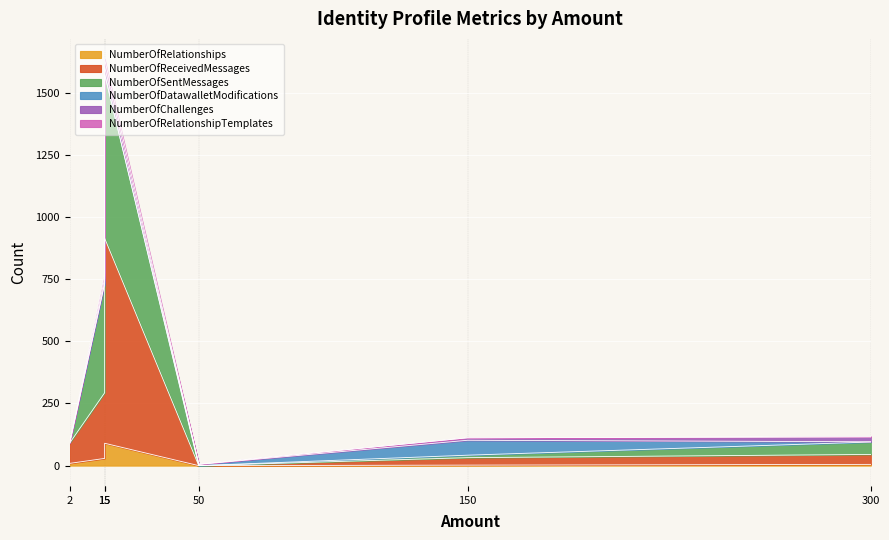

What is the sum of the NumberOfChallenges values at ConnectorLight(2) and AppHeavy(300)?

20